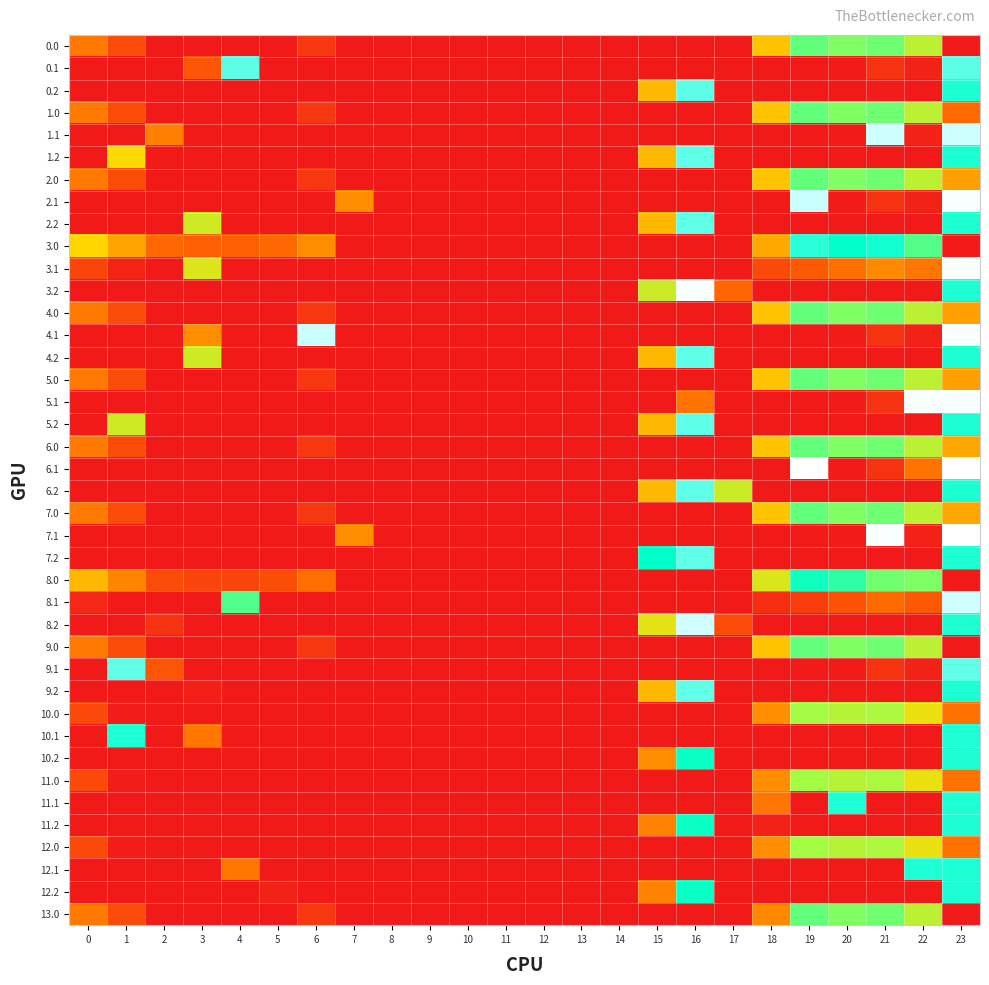

Reading left to right, what are all the values shown in this chart?

0.0: 0=69.0	1=36.5	2=0.0	3=0.0	4=0.0	5=0.0	6=22.0	7=0.0	8=0.0	9=0.0	10=0.0	11=0.0	12=0.0	13=0.0	14=0.0	15=0.0	16=0.0	17=0.0	18=116.6	19=231.5	20=216.9	21=225.4	22=179.3	23=0.0
0.1: 0=0.0	1=0.0	2=0.0	3=43.8	4=308.0	5=0.0	6=0.0	7=0.0	8=0.0	9=0.0	10=0.0	11=0.0	12=0.0	13=0.0	14=0.0	15=0.0	16=0.0	17=0.0	18=0.0	19=0.0	20=1.5	21=19.4	22=6.9	23=308.0
0.2: 0=0.0	1=0.0	2=0.0	3=0.0	4=0.0	5=0.0	6=0.0	7=0.0	8=0.0	9=0.0	10=0.0	11=0.0	12=0.0	13=0.0	14=0.0	15=109.2	16=308.0	17=0.0	18=0.0	19=0.0	20=0.0	21=3.4	22=0.0	23=287.5
1.0: 0=69.0	1=36.5	2=0.0	3=0.0	4=0.0	5=0.0	6=22.0	7=0.0	8=0.0	9=0.0	10=0.0	11=0.0	12=0.0	13=0.0	14=0.0	15=0.0	16=0.0	17=0.0	18=116.6	19=231.5	20=216.9	21=225.4	22=179.3	23=59.4
1.1: 0=0.0	1=0.0	2=72.5	3=0.0	4=0.0	5=0.0	6=0.0	7=0.0	8=0.0	9=0.0	10=0.0	11=0.0	12=0.0	13=0.0	14=0.0	15=0.0	16=0.0	17=0.0	18=0.0	19=0.0	20=1.5	21=348.0	22=6.9	23=348.0
1.2: 0=0.0	1=132.5	2=0.0	3=0.0	4=0.0	5=0.0	6=0.0	7=0.0	8=0.0	9=0.0	10=0.0	11=0.0	12=0.0	13=0.0	14=0.0	15=109.2	16=308.2	17=0.0	18=0.0	19=0.0	20=0.0	21=0.0	22=0.0	23=287.5
2.0: 0=69.0	1=36.5	2=0.0	3=0.0	4=0.0	5=0.0	6=22.0	7=0.0	8=0.0	9=0.0	10=0.0	11=0.0	12=0.0	13=0.0	14=0.0	15=0.0	16=0.0	17=0.0	18=116.6	19=231.5	20=216.9	21=225.4	22=179.3	23=93.3
2.1: 0=0.0	1=0.0	2=0.0	3=0.0	4=0.0	5=0.0	6=0.0	7=81.6	8=0.0	9=0.0	10=0.0	11=0.0	12=0.0	13=0.0	14=0.0	15=0.0	16=0.0	17=0.0	18=0.0	19=345.4	20=1.5	21=19.4	22=6.9	23=369.0
2.2: 0=0.0	1=0.0	2=0.0	3=165.7	4=0.0	5=0.0	6=0.0	7=0.0	8=0.0	9=0.0	10=0.0	11=0.0	12=0.0	13=0.0	14=0.0	15=109.2	16=308.2	17=0.0	18=0.0	19=0.0	20=0.0	21=0.0	22=0.0	23=287.5
3.0: 0=129.0	1=96.5	2=57.3	3=51.4	4=51.9	5=57.8	6=82.0	7=0.0	8=0.0	9=0.0	10=0.0	11=0.0	12=0.0	13=0.0	14=0.0	15=0.0	16=0.0	17=0.0	18=99.7	19=291.5	20=276.9	21=285.4	22=239.3	23=0.0
3.1: 0=31.6	1=8.1	2=0.0	3=156.0	4=0.0	5=0.0	6=0.0	7=0.0	8=0.0	9=0.0	10=0.0	11=0.0	12=0.0	13=0.0	14=0.0	15=0.0	16=0.7	17=0.0	18=35.5	19=46.7	20=61.5	21=79.4	22=66.9	23=369.0
3.2: 0=0.0	1=0.0	2=0.0	3=0.0	4=0.0	5=0.0	6=0.0	7=0.0	8=0.0	9=0.0	10=0.0	11=0.0	12=0.0	13=0.0	14=0.0	15=169.2	16=368.2	17=56.5	18=0.0	19=0.0	20=0.0	21=0.0	22=0.0	23=287.5
4.0: 0=69.0	1=36.5	2=0.0	3=0.0	4=0.0	5=0.0	6=22.0	7=0.0	8=0.0	9=0.0	10=0.0	11=0.0	12=0.0	13=0.0	14=0.0	15=0.0	16=0.0	17=0.0	18=116.6	19=231.5	20=216.9	21=225.4	22=179.3	23=93.3
4.1: 0=0.0	1=0.0	2=0.0	3=81.8	4=0.0	5=0.0	6=345.2	7=0.0	8=0.0	9=0.0	10=0.0	11=0.0	12=0.0	13=0.0	14=0.0	15=0.0	16=0.0	17=0.0	18=0.0	19=0.0	20=1.5	21=19.4	22=6.9	23=369.0
4.2: 0=0.0	1=0.0	2=0.0	3=165.7	4=0.0	5=0.0	6=0.0	7=0.0	8=0.0	9=0.0	10=0.0	11=0.0	12=0.0	13=0.0	14=0.0	15=109.2	16=308.2	17=0.0	18=0.0	19=0.0	20=0.0	21=0.0	22=0.0	23=287.5
5.0: 0=69.0	1=36.5	2=0.0	3=0.0	4=0.0	5=0.0	6=22.0	7=0.0	8=0.0	9=0.0	10=0.0	11=0.0	12=0.0	13=0.0	14=0.0	15=0.0	16=0.0	17=0.0	18=116.6	19=231.5	20=216.9	21=225.4	22=179.3	23=93.3
5.1: 0=0.0	1=0.0	2=0.0	3=0.0	4=0.0	5=0.0	6=0.0	7=0.0	8=0.0	9=0.0	10=0.0	11=0.0	12=0.0	13=0.0	14=0.0	15=0.0	16=64.8	17=0.0	18=0.0	19=0.0	20=1.5	21=19.4	22=369.0	23=369.0
5.2: 0=0.0	1=165.7	2=0.0	3=0.0	4=0.0	5=0.0	6=0.0	7=0.0	8=0.0	9=0.0	10=0.0	11=0.0	12=0.0	13=0.0	14=0.0	15=109.2	16=308.2	17=0.0	18=0.0	19=0.0	20=0.0	21=0.0	22=0.0	23=287.5
6.0: 0=69.0	1=36.5	2=0.0	3=0.0	4=0.0	5=0.0	6=22.0	7=0.0	8=0.0	9=0.0	10=0.0	11=0.0	12=0.0	13=0.0	14=0.0	15=0.0	16=0.0	17=0.0	18=116.6	19=231.5	20=216.9	21=225.4	22=179.3	23=98.1
6.1: 0=0.0	1=0.0	2=0.0	3=0.0	4=0.0	5=0.0	6=0.0	7=0.0	8=0.0	9=0.0	10=0.0	11=0.0	12=0.0	13=0.0	14=0.0	15=0.0	16=0.0	17=0.0	18=0.0	19=372.0	20=1.5	21=19.4	22=65.5	23=372.0
6.2: 0=0.0	1=0.0	2=0.0	3=0.0	4=0.0	5=0.0	6=0.0	7=0.0	8=0.0	9=0.0	10=0.0	11=0.0	12=0.0	13=0.0	14=0.0	15=109.2	16=308.2	17=168.7	18=0.0	19=0.0	20=0.0	21=0.0	22=0.0	23=287.5
7.0: 0=69.0	1=36.5	2=0.0	3=0.0	4=0.0	5=0.0	6=22.0	7=0.0	8=0.0	9=0.0	10=0.0	11=0.0	12=0.0	13=0.0	14=0.0	15=0.0	16=0.0	17=0.0	18=116.6	19=231.5	20=216.9	21=225.4	22=179.3	23=98.1
7.1: 0=0.0	1=0.0	2=0.0	3=0.0	4=0.0	5=0.0	6=0.0	7=81.6	8=0.0	9=0.0	10=0.0	11=0.0	12=0.0	13=0.0	14=0.0	15=0.0	16=0.0	17=0.0	18=0.0	19=0.0	20=1.5	21=368.4	22=6.9	23=372.0
7.2: 0=0.0	1=0.0	2=0.0	3=0.0	4=0.0	5=0.0	6=0.0	7=0.0	8=0.0	9=0.0	10=0.0	11=0.0	12=0.0	13=0.0	14=0.0	15=277.9	16=308.2	17=0.0	18=0.0	19=0.0	20=0.0	21=0.0	22=0.0	23=287.5
8.0: 0=109.0	1=76.5	2=37.3	3=31.4	4=31.9	5=37.8	6=62.0	7=0.0	8=0.0	9=0.0	10=0.0	11=0.0	12=0.0	13=0.0	14=0.0	15=0.0	16=0.0	17=0.0	18=156.6	19=271.5	20=256.9	21=223.8	22=219.3	23=0.0
8.1: 0=11.6	1=0.0	2=0.0	3=0.0	4=240.1	5=0.0	6=0.0	7=0.0	8=0.0	9=0.0	10=0.0	11=0.0	12=0.0	13=0.0	14=0.0	15=0.0	16=0.0	17=0.0	18=15.5	19=26.7	20=41.5	21=59.4	22=46.9	23=349.0
8.2: 0=0.0	1=0.0	2=19.2	3=0.0	4=0.0	5=0.0	6=0.0	7=0.0	8=0.0	9=0.0	10=0.0	11=0.0	12=0.0	13=0.0	14=0.0	15=149.2	16=348.2	17=36.5	18=0.0	19=0.0	20=0.0	21=0.0	22=0.0	23=287.5
9.0: 0=69.0	1=36.5	2=0.0	3=0.0	4=0.0	5=0.0	6=22.0	7=0.0	8=0.0	9=0.0	10=0.0	11=0.0	12=0.0	13=0.0	14=0.0	15=0.0	16=0.0	17=0.0	18=116.6	19=231.5	20=216.9	21=225.4	22=179.3	23=0.0
9.1: 0=0.0	1=309.0	2=44.0	3=0.0	4=0.0	5=0.0	6=0.0	7=0.0	8=0.0	9=0.0	10=0.0	11=0.0	12=0.0	13=0.0	14=0.0	15=0.0	16=0.0	17=0.0	18=0.0	19=0.0	20=1.5	21=19.4	22=6.9	23=309.0
9.2: 0=0.0	1=0.0	2=0.0	3=5.7	4=0.0	5=0.0	6=0.0	7=0.0	8=0.0	9=0.0	10=0.0	11=0.0	12=0.0	13=0.0	14=0.0	15=109.2	16=309.0	17=0.0	18=0.0	19=0.0	20=0.0	21=0.0	22=0.0	23=287.5
10.0: 0=35.0	1=2.5	2=0.0	3=0.0	4=0.0	5=0.0	6=0.0	7=0.0	8=0.0	9=0.0	10=0.0	11=0.0	12=0.0	13=0.0	14=0.0	15=0.0	16=0.0	17=0.0	18=82.6	19=197.5	20=182.9	21=191.4	22=145.3	23=64.4
10.1: 0=0.0	1=288.0	2=0.0	3=66.9	4=0.0	5=0.0	6=0.0	7=0.0	8=0.0	9=0.0	10=0.0	11=0.0	12=0.0	13=0.0	14=0.0	15=0.0	16=0.0	17=0.0	18=0.0	19=0.0	20=0.0	21=0.0	22=0.0	23=288.0
10.2: 0=0.0	1=0.0	2=0.0	3=0.0	4=0.0	5=0.0	6=0.0	7=0.0	8=0.0	9=0.0	10=0.0	11=0.0	12=0.0	13=0.0	14=0.0	15=81.8	16=274.2	17=0.0	18=0.0	19=0.0	20=0.0	21=0.0	22=0.0	23=287.5
11.0: 0=35.0	1=2.5	2=0.0	3=0.0	4=0.0	5=0.0	6=0.0	7=0.0	8=0.0	9=0.0	10=0.0	11=0.0	12=0.0	13=0.0	14=0.0	15=0.0	16=0.0	17=0.0	18=82.6	19=197.5	20=182.9	21=191.4	22=145.3	23=64.4
11.1: 0=0.0	1=0.0	2=0.0	3=0.0	4=0.0	5=0.0	6=0.0	7=0.0	8=0.0	9=0.0	10=0.0	11=0.0	12=0.0	13=0.0	14=0.0	15=0.0	16=0.0	17=0.0	18=66.9	19=0.0	20=288.0	21=0.0	22=0.0	23=288.0
11.2: 0=0.0	1=0.0	2=0.0	3=0.0	4=0.0	5=0.0	6=0.0	7=0.0	8=0.0	9=0.0	10=0.0	11=0.0	12=0.0	13=0.0	14=0.0	15=75.2	16=274.2	17=0.0	18=6.6	19=0.0	20=0.0	21=0.0	22=0.0	23=287.5
12.0: 0=35.0	1=2.5	2=0.0	3=0.0	4=0.0	5=0.0	6=0.0	7=0.0	8=0.0	9=0.0	10=0.0	11=0.0	12=0.0	13=0.0	14=0.0	15=0.0	16=0.0	17=0.0	18=82.6	19=197.5	20=182.9	21=191.4	22=145.3	23=64.4
12.1: 0=0.0	1=0.0	2=0.0	3=0.0	4=66.9	5=0.0	6=0.0	7=0.0	8=0.0	9=0.0	10=0.0	11=0.0	12=0.0	13=0.0	14=0.0	15=0.0	16=0.0	17=0.0	18=0.0	19=0.0	20=0.0	21=0.0	22=288.0	23=288.0
12.2: 0=0.0	1=0.0	2=0.0	3=0.0	4=0.0	5=6.6	6=0.0	7=0.0	8=0.0	9=0.0	10=0.0	11=0.0	12=0.0	13=0.0	14=0.0	15=75.2	16=274.2	17=0.0	18=0.0	19=0.0	20=0.0	21=0.0	22=0.0	23=287.5
13.0: 0=69.0	1=36.5	2=0.0	3=0.0	4=0.0	5=0.0	6=22.0	7=0.0	8=0.0	9=0.0	10=0.0	11=0.0	12=0.0	13=0.0	14=0.0	15=0.0	16=0.0	17=0.0	18=77.9	19=231.5	20=216.9	21=225.4	22=179.3	23=0.0